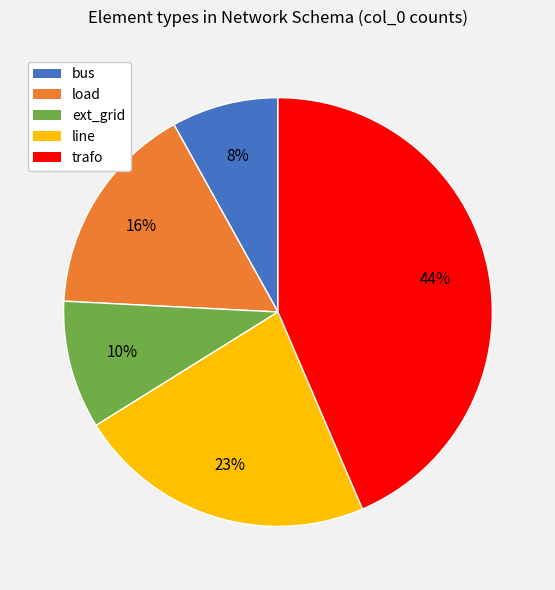

Is there any slice that represents more than half of the pie?

No